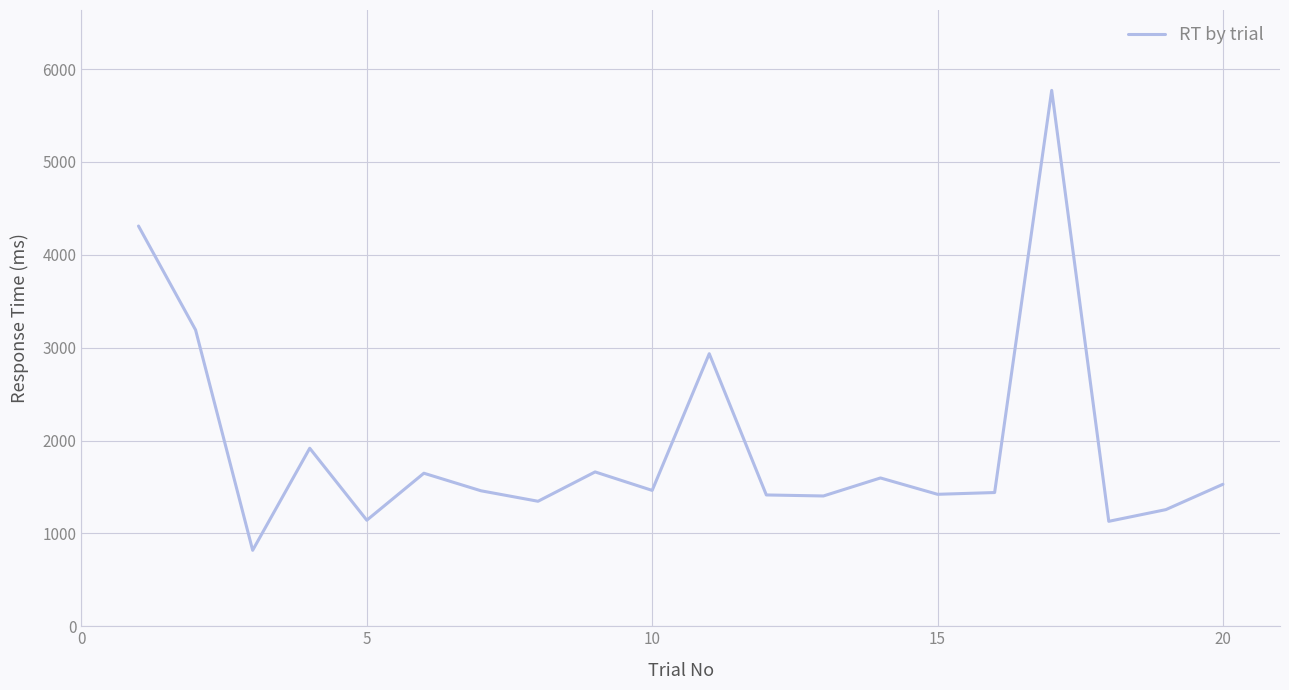

What is the minimum value shown in the chart?

818